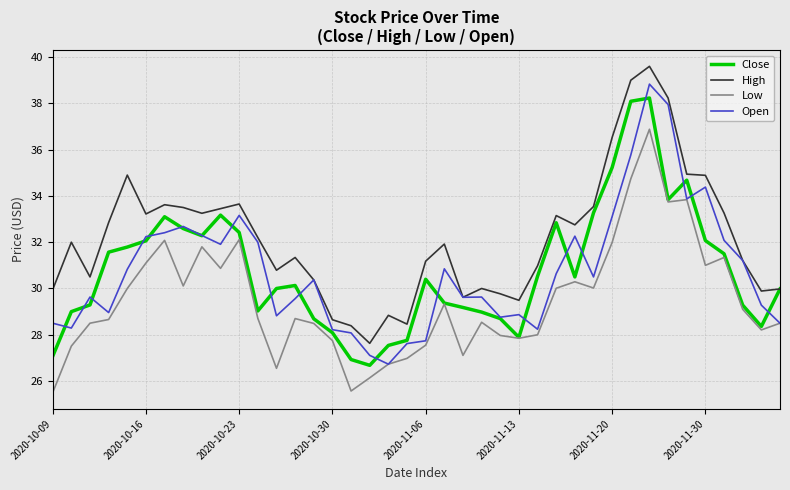

Is this an area chart (filled region under the line)?

No